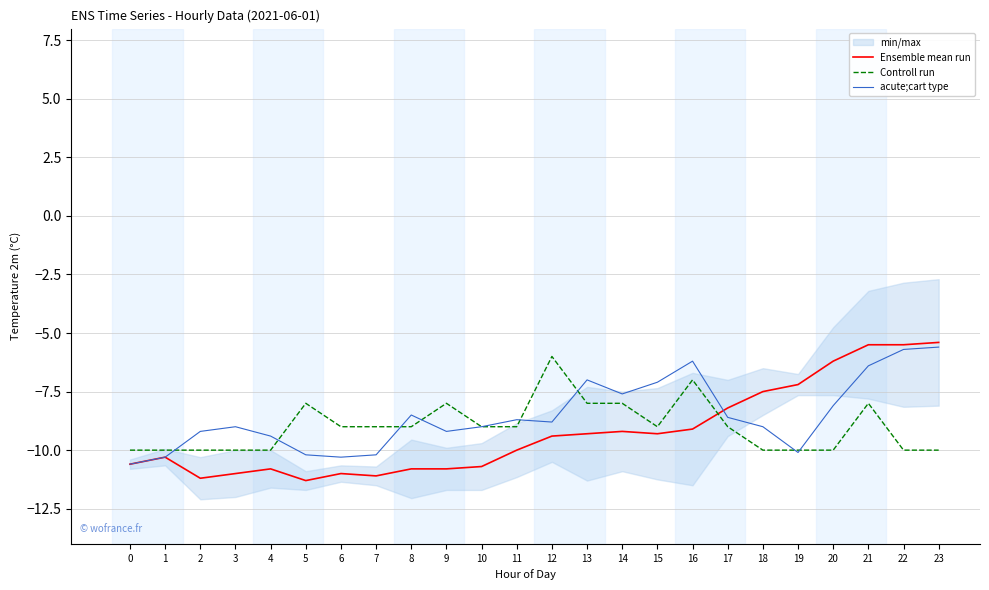

Which category has the highest value in the acute;cart type series?

23